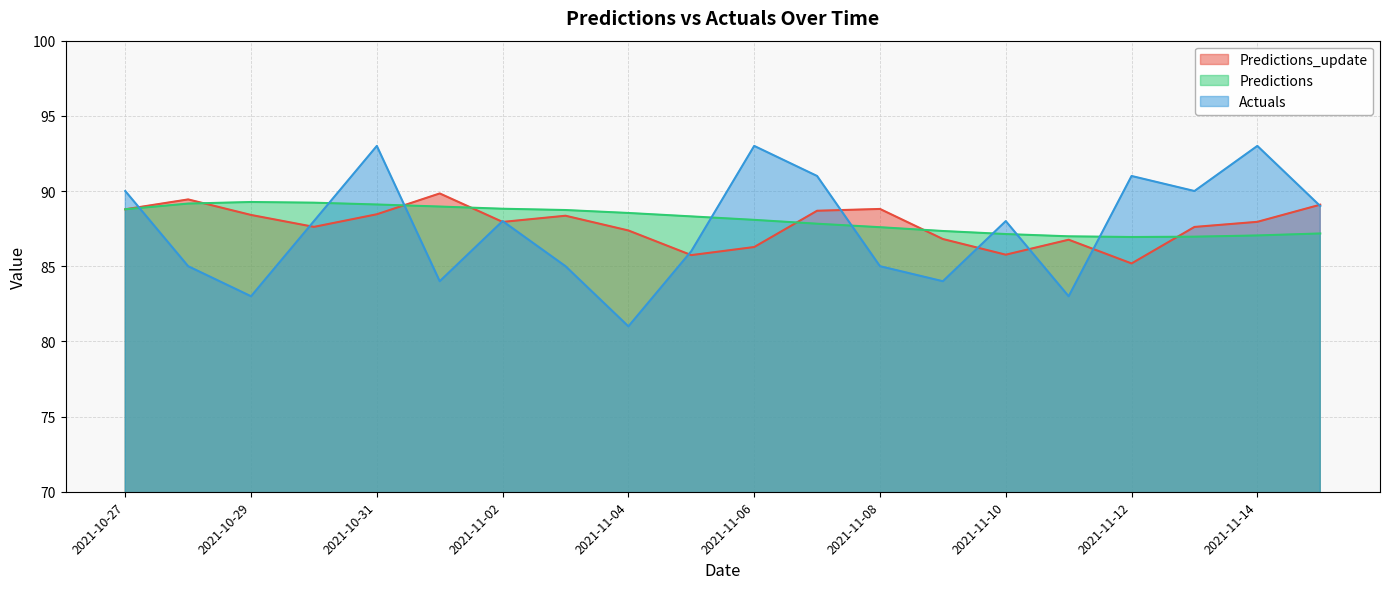

Rank the series by their maximum value, from highest to lowest.

Actuals, Predictions_update, Predictions